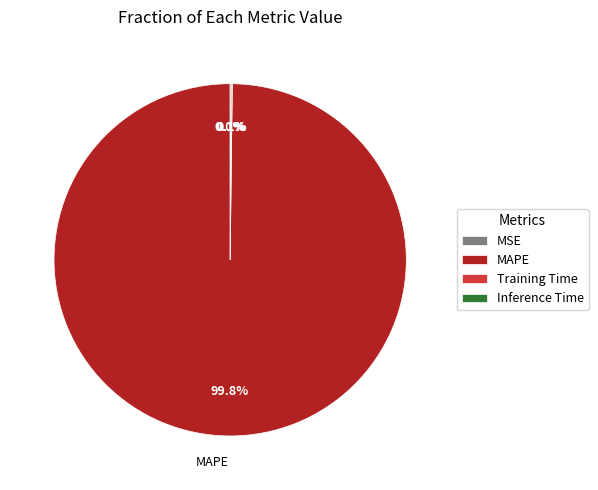

Which category has the biggest portion of the pie?

MAPE